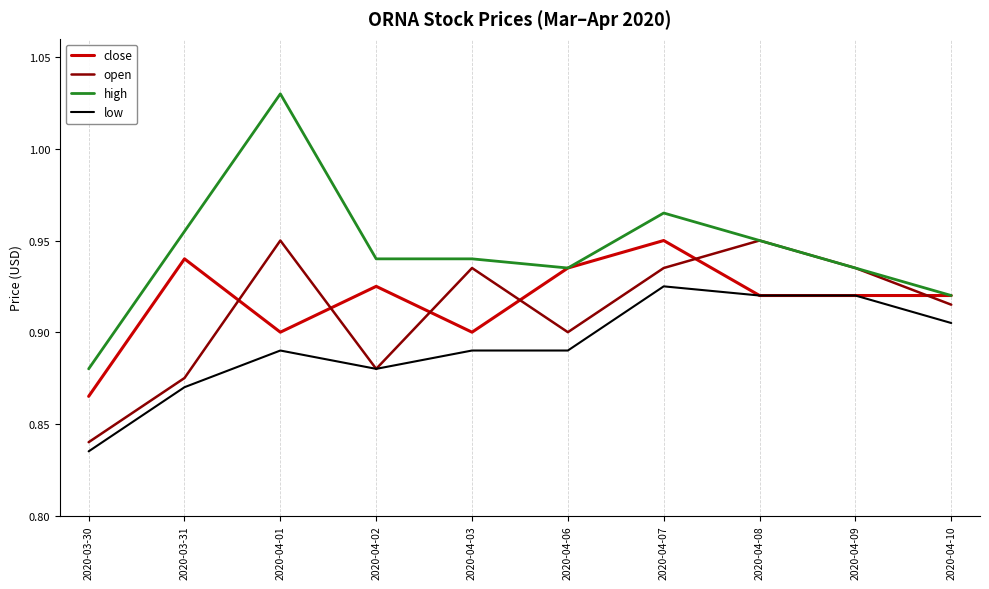

Which series has the largest range (max minus min)?

high